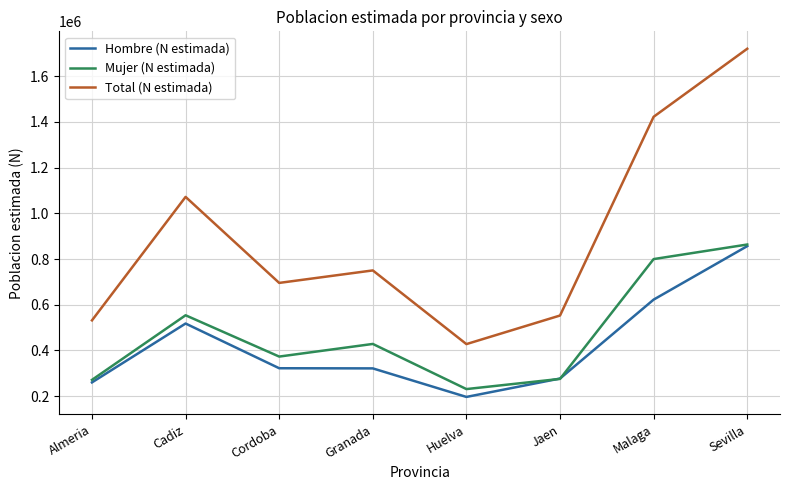

Which label corresponds to the smallest value in the chart?

Huelva